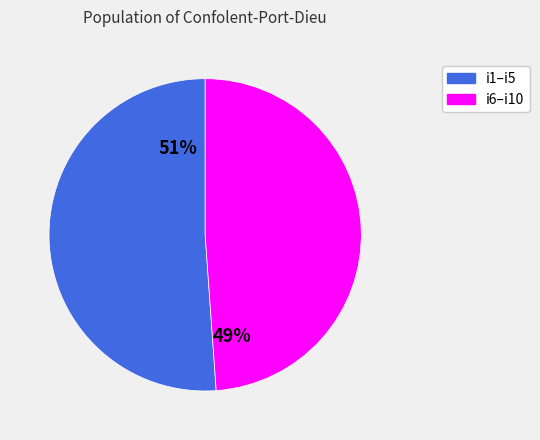

Rank the categories by value from highest to lowest.

51%, 49%